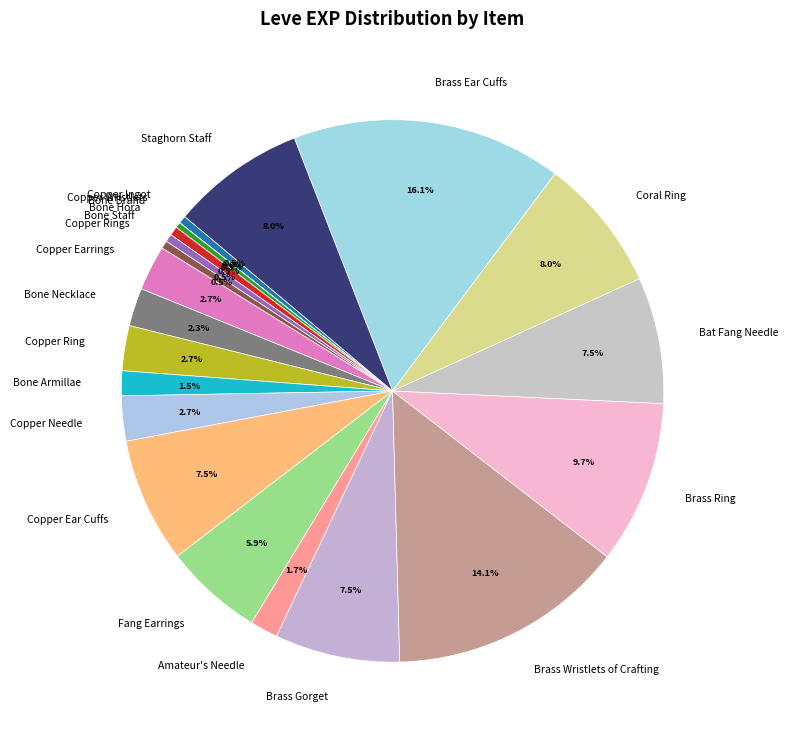

Is there any slice that represents more than half of the pie?

No